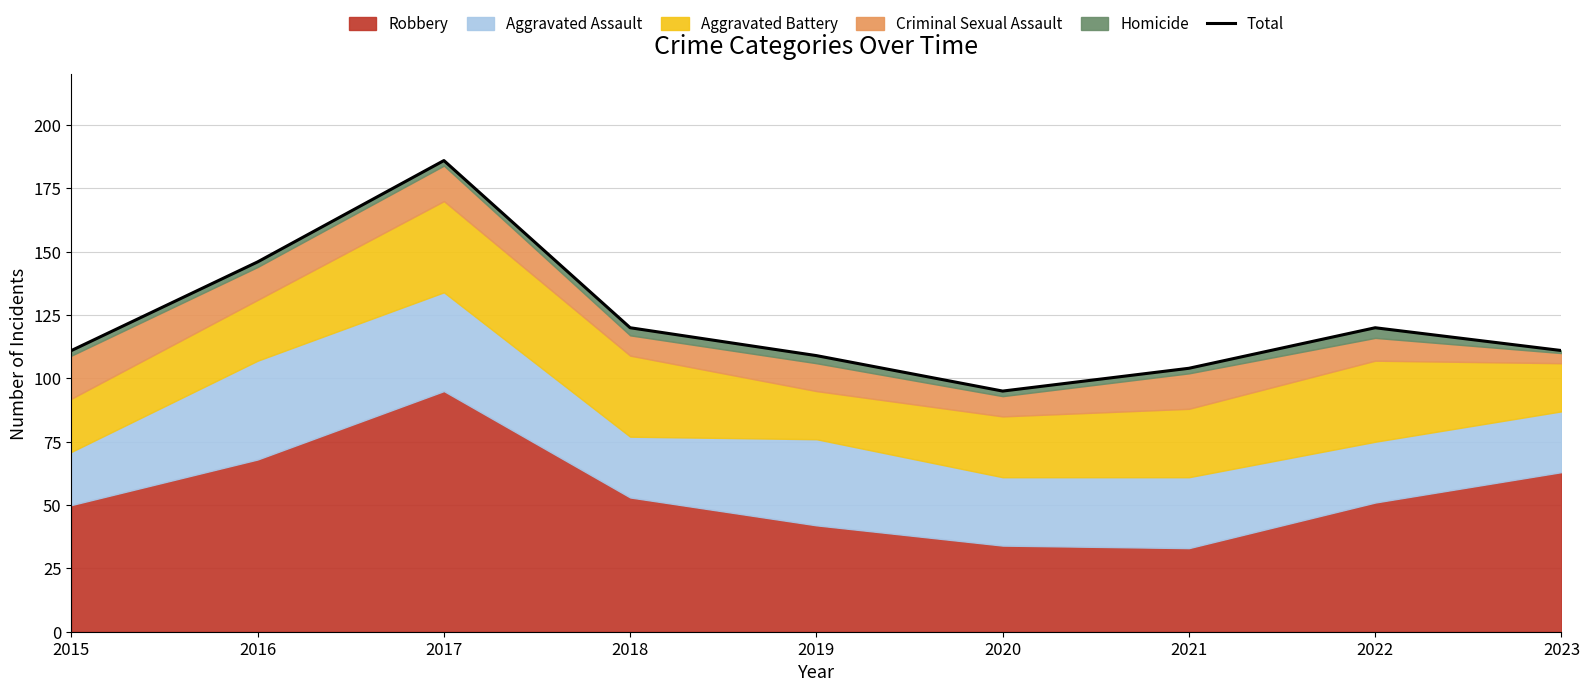

What is the change in value from 2015 to 2016?

+35